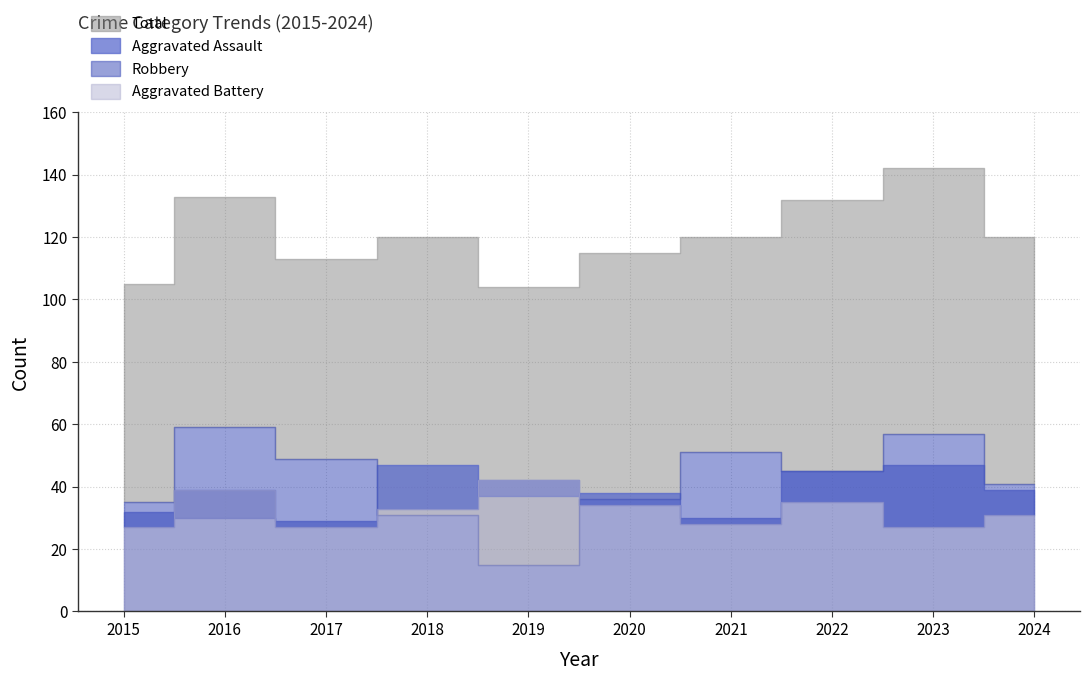

Which has a higher value, 2022 or 2021?

2022